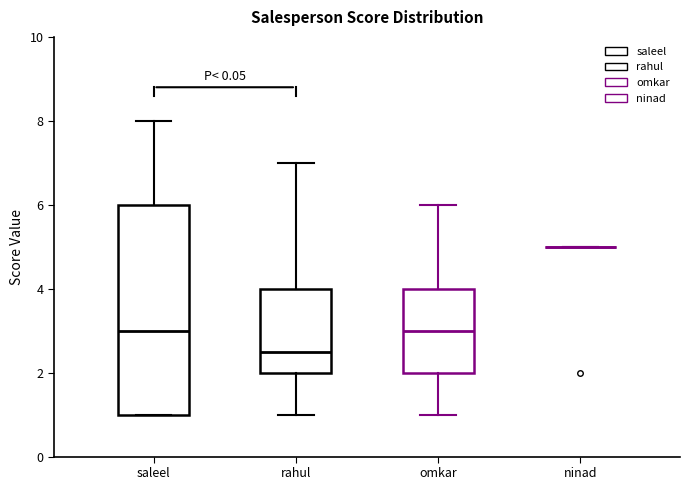

Reading left to right, read every box against the y-axis: the position of its median line, the range the box covers, and the ends of its whiskers. The values are not printed on the chart, so give them approximately, as read against the axis.

saleel: median 3.0, box 1.0 to 6.0, whiskers 1.0 to 8.0
rahul: median 2.6, box 2.0 to 4.0, whiskers 1.0 to 7.0
omkar: median 3.0, box 2.0 to 4.0, whiskers 1.0 to 6.0
ninad: box collapsed to a line at 5.0, whiskers 5.0 to 5.0